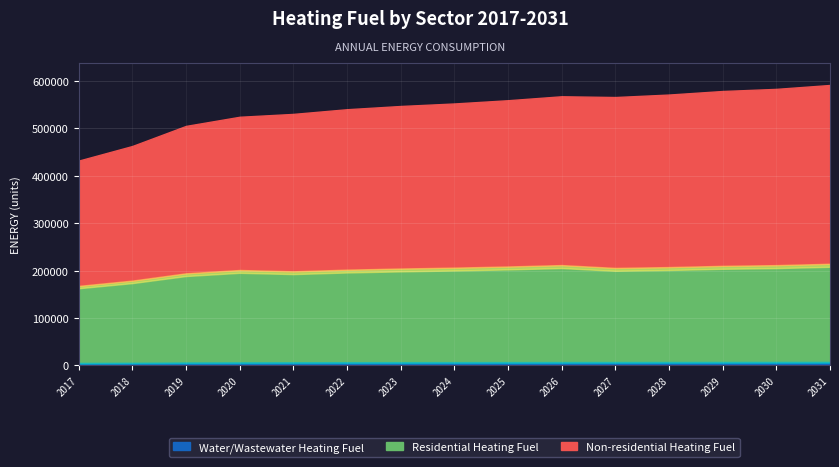

Is the value of Residential Heating Fuel at 2025 greater than the value of Non-residential Heating Fuel at 2021?

No